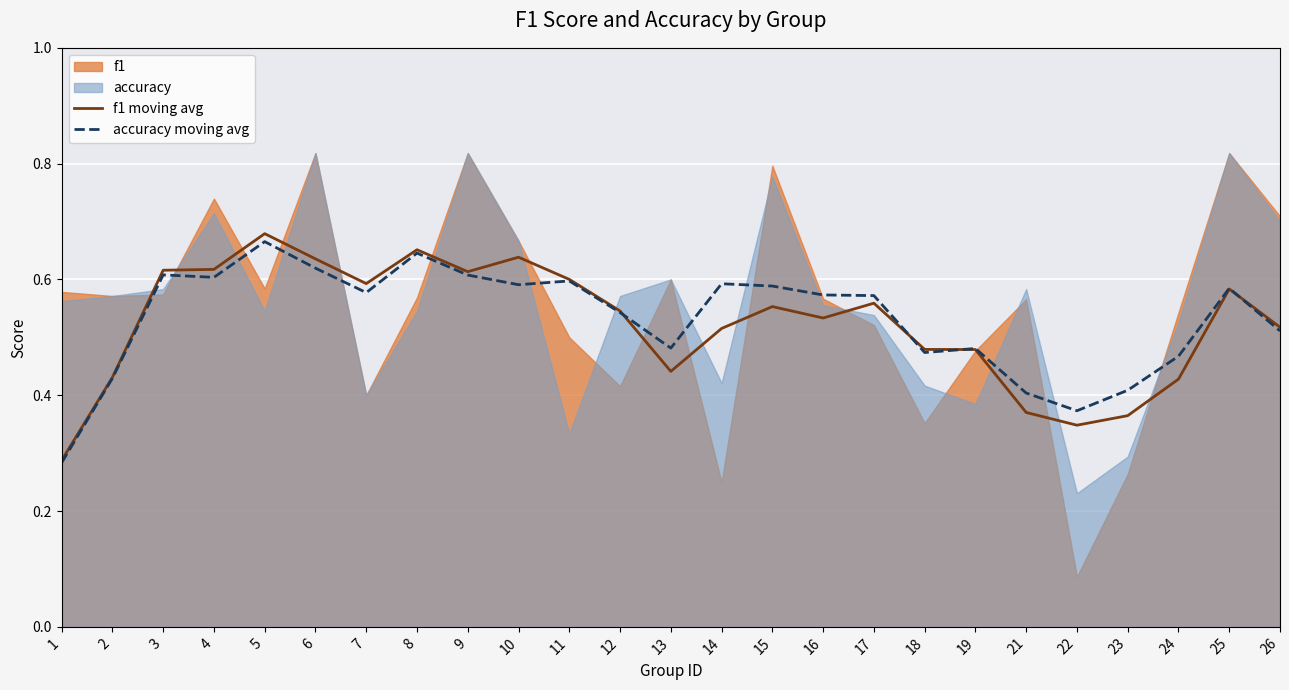

What is the value of the f1 moving avg point at the 17th from the left?

0.6